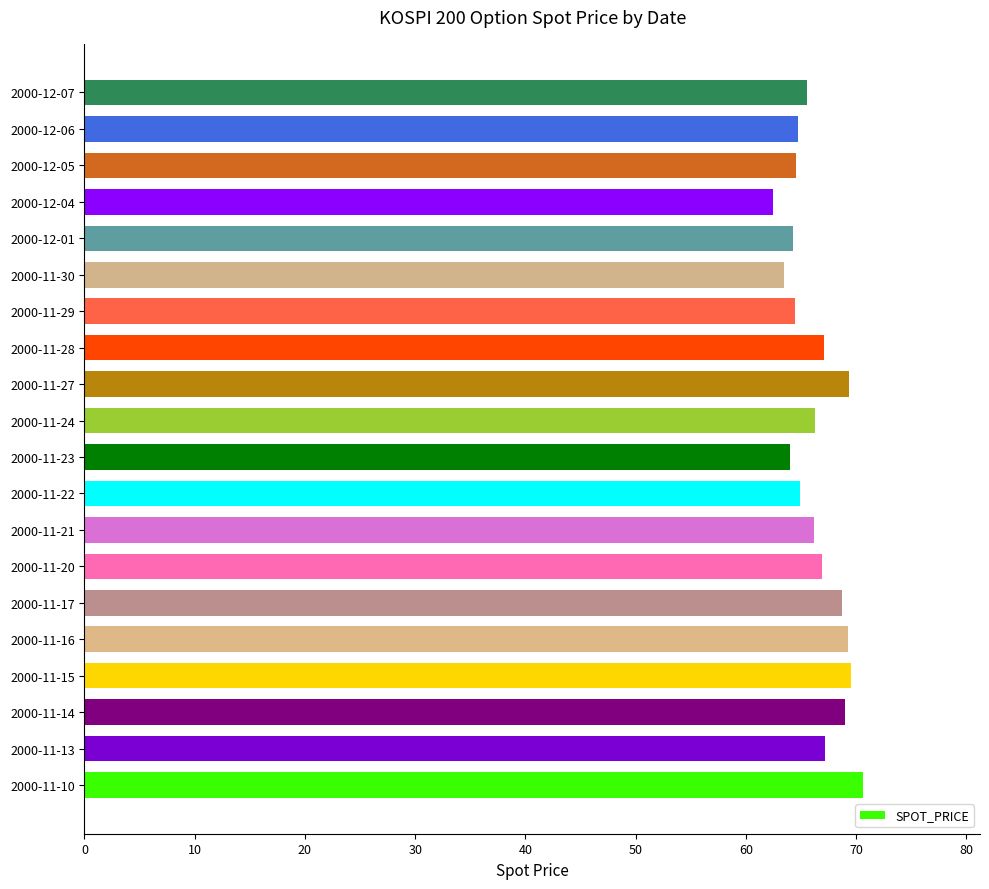

The value at 2000-11-17 is 68.7. True or false?

True